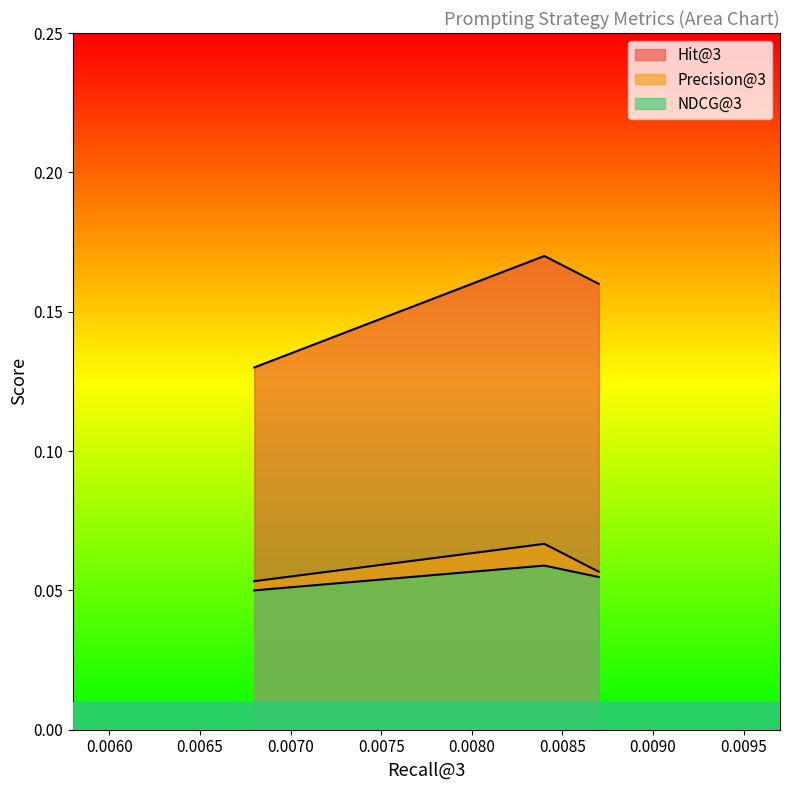

How many lines are shown in the chart?

3